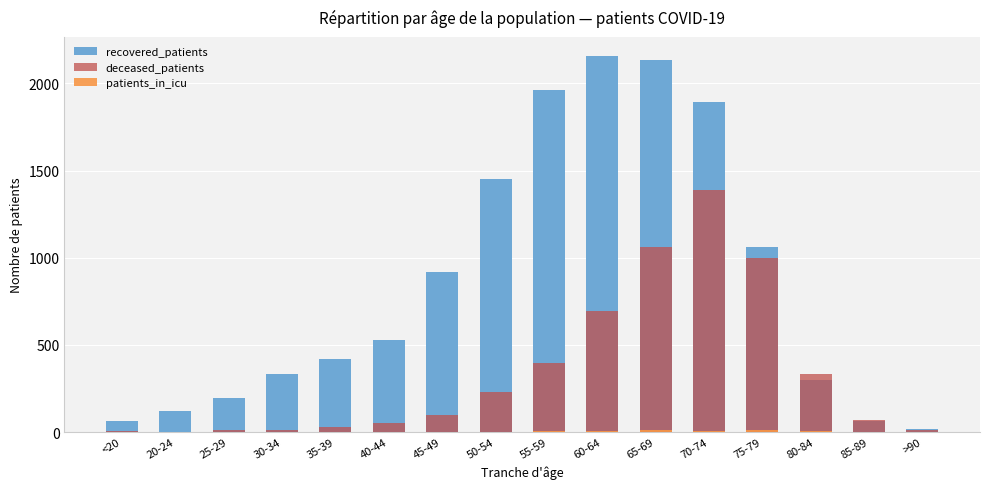

Between 35-39 and 40-44, which series saw the biggest shift?

recovered_patients